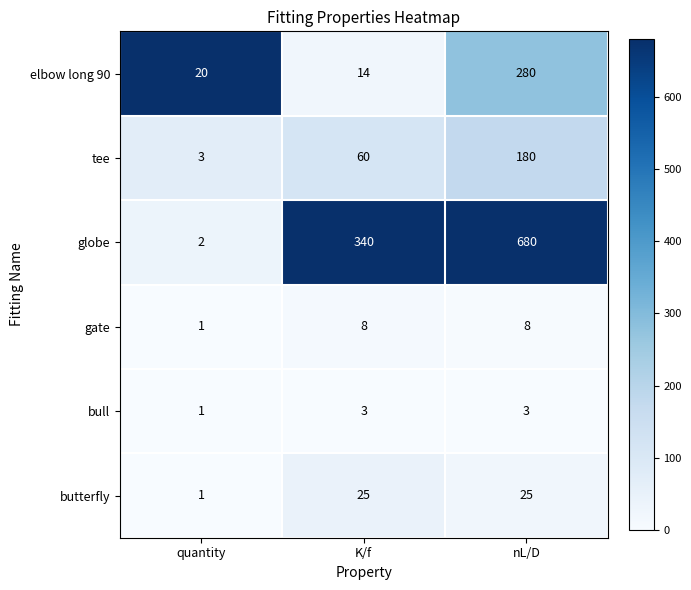

How many data points does each series have?

3